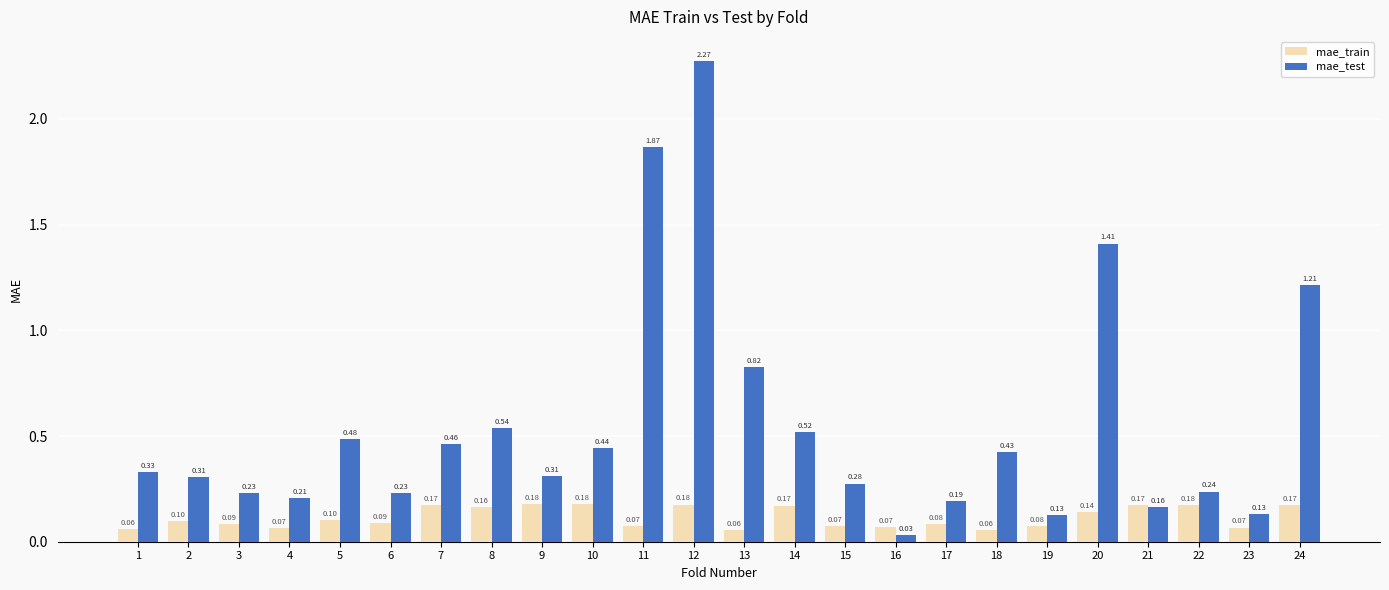

What is the value of the mae_train bar at the 15th from the left?

0.1